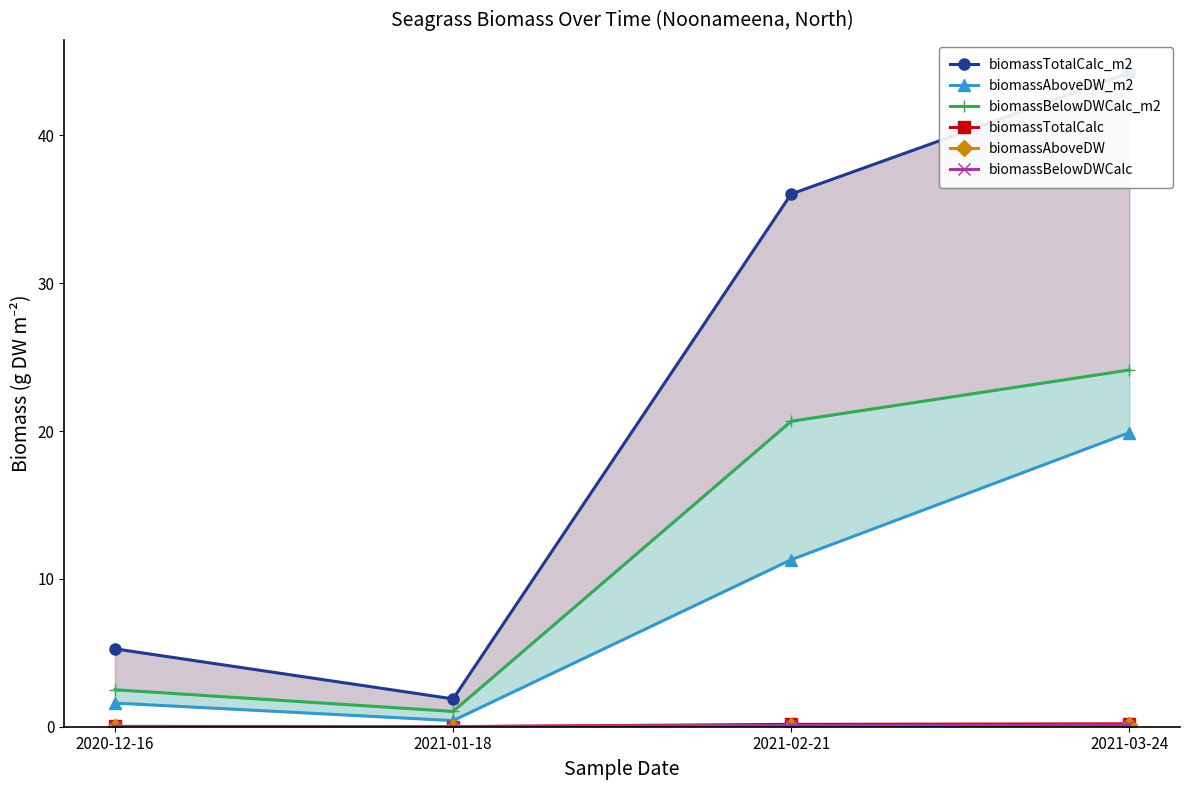

Reading right to left, extract all data points from this chart.

biomassTotalCalc_m2: 44.2	36.0	1.9	5.3
biomassAboveDW_m2: 19.9	11.3	0.4	1.6
biomassBelowDWCalc_m2: 24.1	20.7	1.0	2.5
biomassTotalCalc: 0.2	0.2	0.0	0.0
biomassAboveDW: 0.1	0.1	0.0	0.0
biomassBelowDWCalc: 0.1	0.1	0.0	0.0